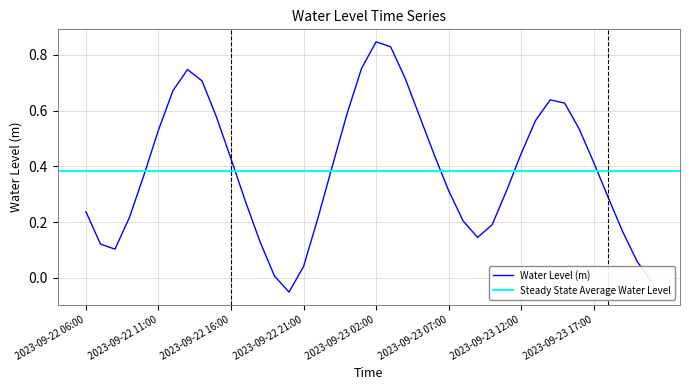

List the labels in order of value, smallest first.

2023-09-22 20:00, 2023-09-23 21:00, 2023-09-22 19:00, 2023-09-22 21:00, 2023-09-23 20:00, 2023-09-22 08:00, 2023-09-22 07:00, 2023-09-22 18:00, 2023-09-23 09:00, 2023-09-23 19:00, 2023-09-23 10:00, 2023-09-23 08:00, 2023-09-22 22:00, 2023-09-22 09:00, 2023-09-22 06:00, 2023-09-22 17:00, 2023-09-23 18:00, 2023-09-23 07:00, 2023-09-23 11:00, 2023-09-22 10:00, 2023-09-22 23:00, 2023-09-23 17:00, 2023-09-22 16:00, 2023-09-23 06:00, 2023-09-23 12:00, 2023-09-22 11:00, 2023-09-23 16:00, 2023-09-23 13:00, 2023-09-22 15:00, 2023-09-23 05:00, 2023-09-23 00:00, 2023-09-23 15:00, 2023-09-23 14:00, 2023-09-22 12:00, 2023-09-22 14:00, 2023-09-23 04:00, 2023-09-22 13:00, 2023-09-23 01:00, 2023-09-23 03:00, 2023-09-23 02:00